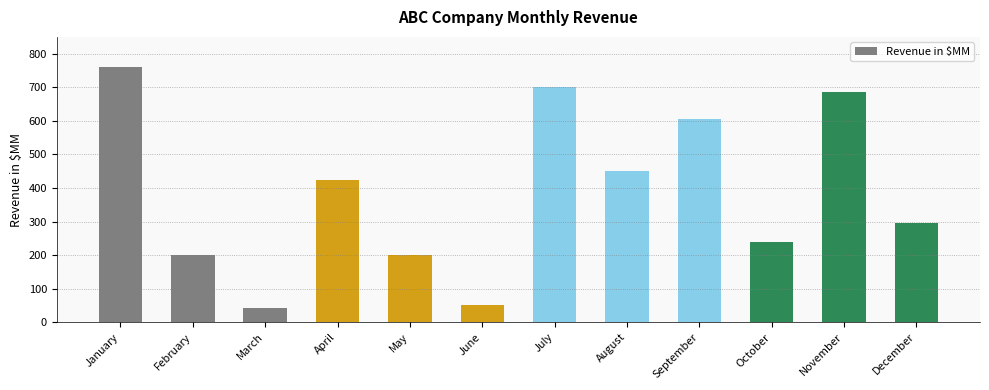

What is the difference between the maximum and minimum values?

717